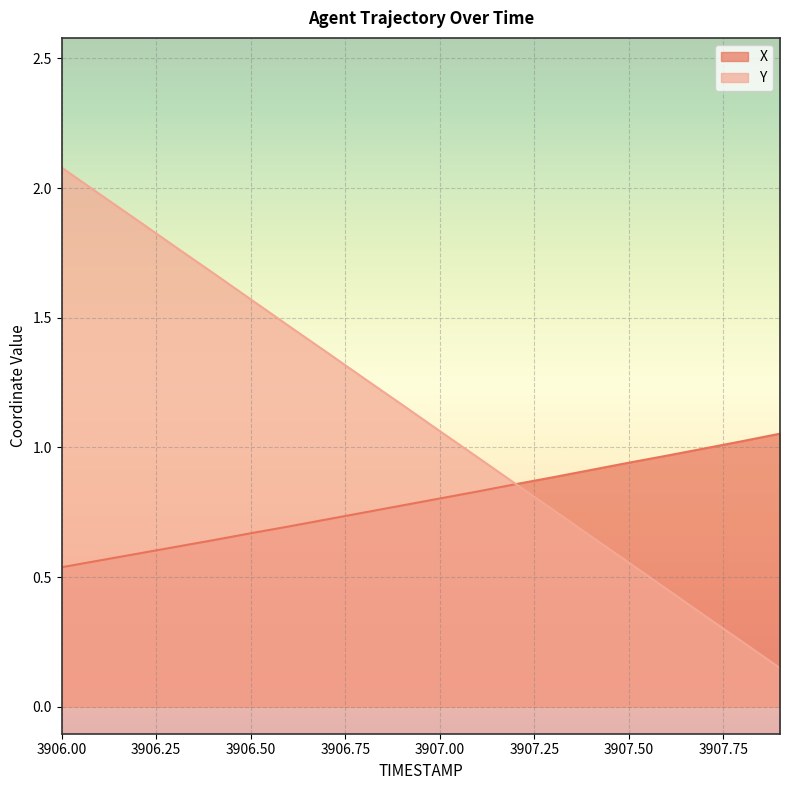

What is the minimum value for X?

0.5